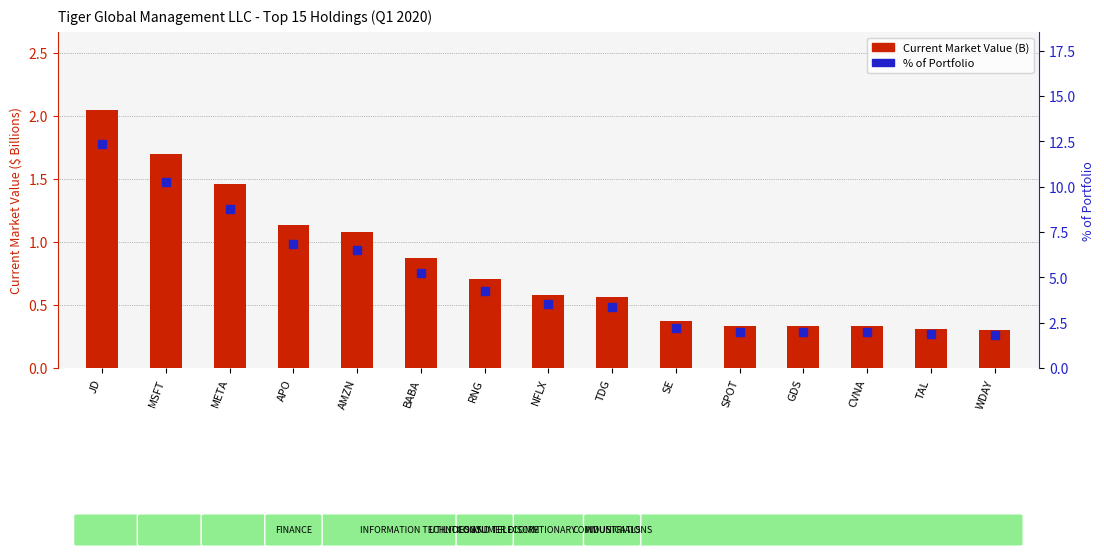

Approximately how many times larger is the value at BABA compared to TDG?

1.6